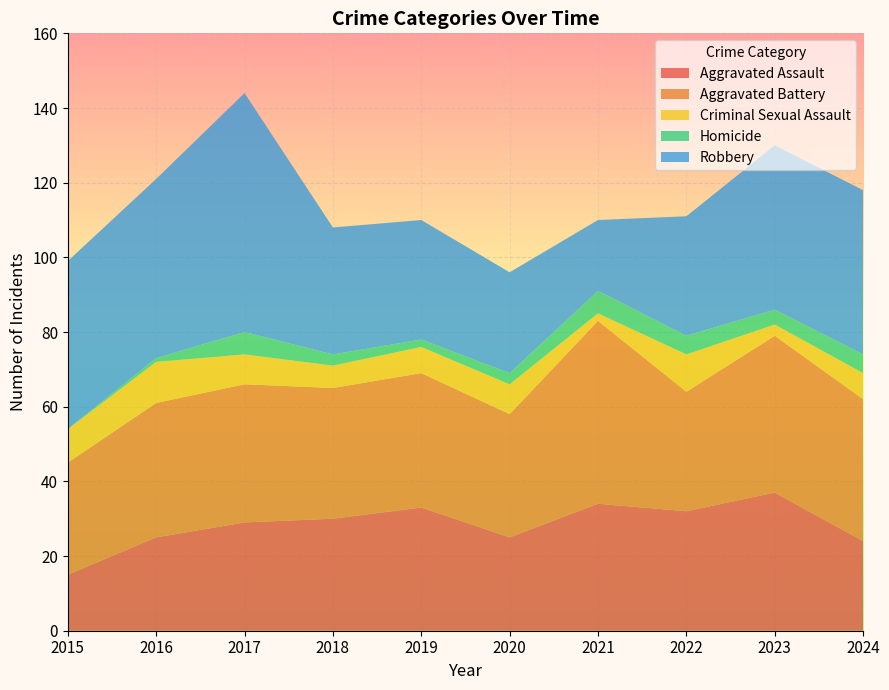

Reading left to right, transcribe all the data shown in this chart.

Aggravated Assault: 15	25	29	30	33	25	34	32	37	24
Aggravated Battery: 30	36	37	35	36	33	49	32	42	38
Criminal Sexual Assault: 9	11	8	6	7	8	2	10	3	7
Homicide: 0	1	6	3	2	3	6	5	4	5
Robbery: 45	48	64	34	32	27	19	32	44	44